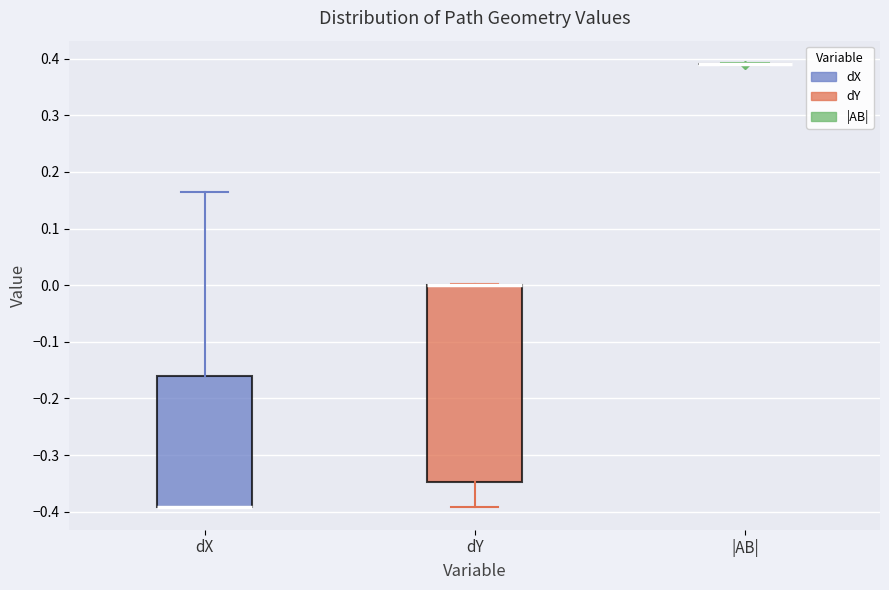

Comparing the boxes themselves (not the whiskers), which one is the tallest?

dY